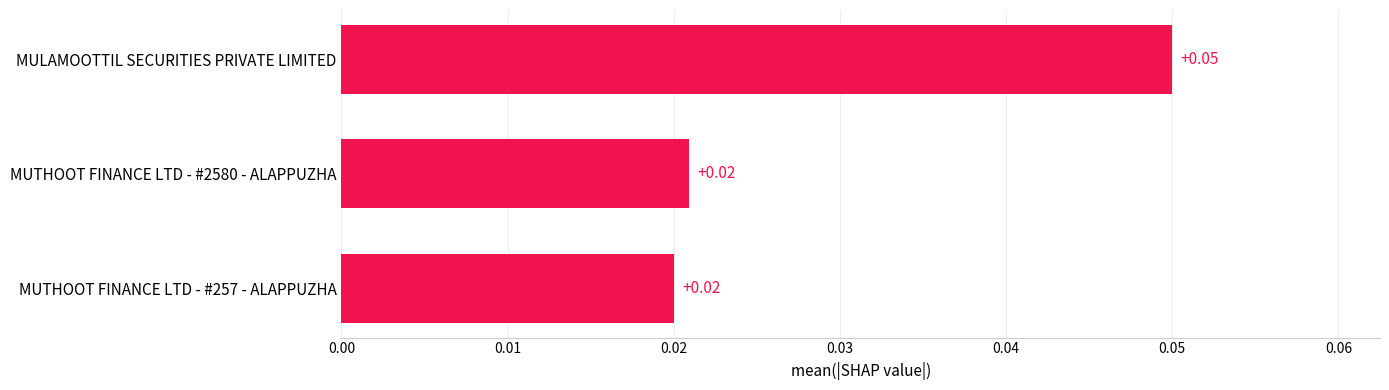

Which has a higher value, MUTHOOT FINANCE LTD - #257 - ALAPPUZHA or MULAMOOTTIL SECURITIES PRIVATE LIMITED?

MULAMOOTTIL SECURITIES PRIVATE LIMITED